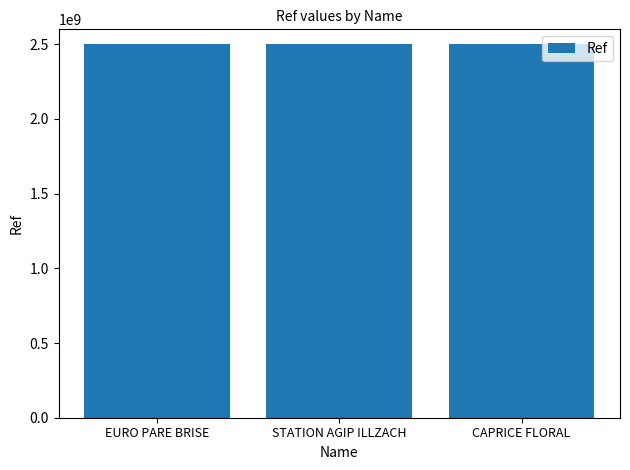

True or false: the data shows 2500801711 at STATION AGIP ILLZACH.

True